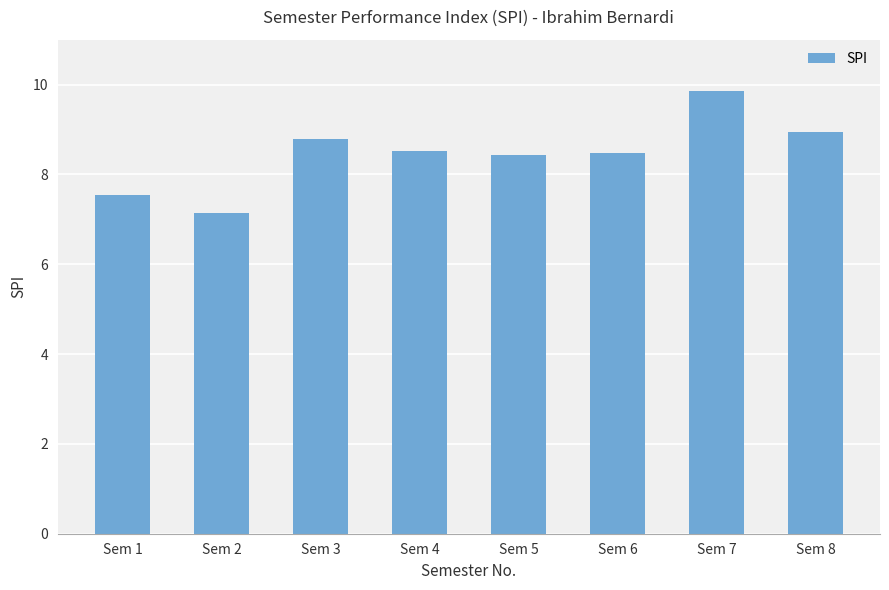

Which label corresponds to the largest value in the chart?

Sem 7